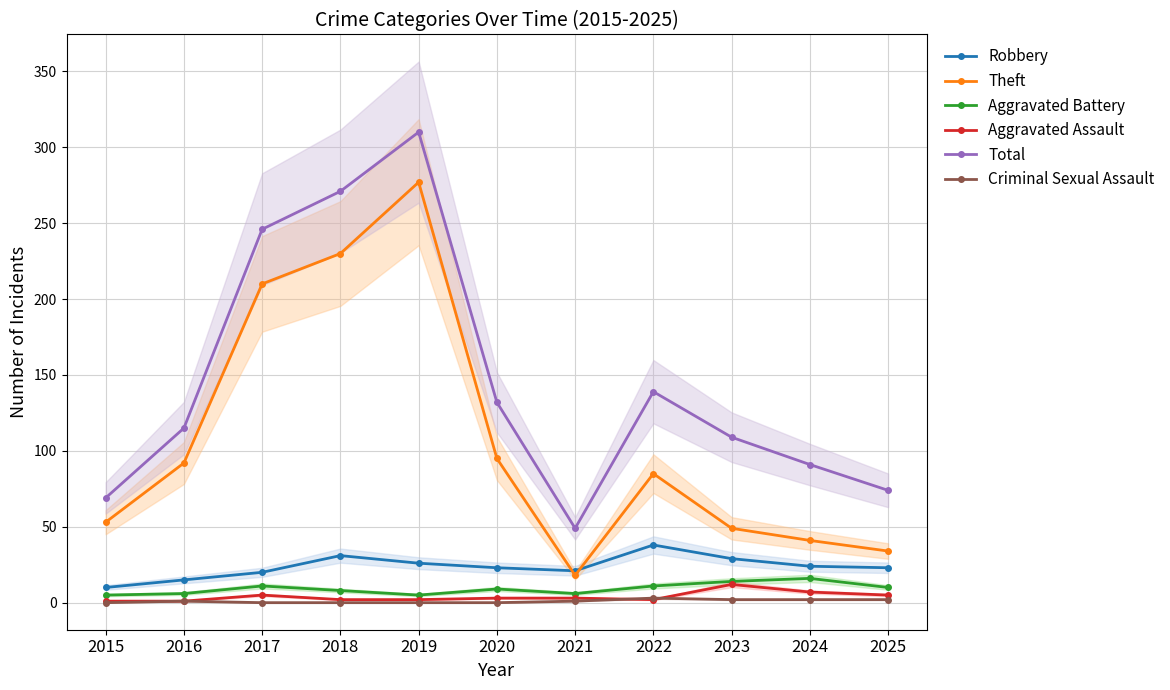

List the series in order of their peak value, highest first.

Total, Theft, Robbery, Aggravated Battery, Aggravated Assault, Criminal Sexual Assault